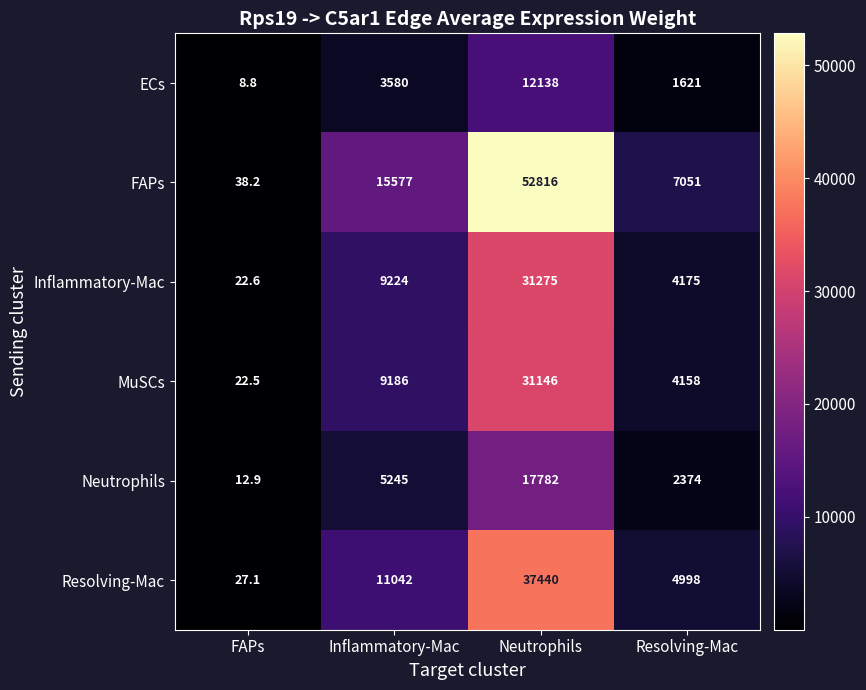

Reading left to right, list all the values displayed in this chart.

ECs: 8.8	3580.0	12138.0	1621.0
FAPs: 38.2	15577.0	52816.0	7051.0
Inflammatory-Mac: 22.6	9224.0	31275.0	4175.0
MuSCs: 22.5	9186.0	31146.0	4158.0
Neutrophils: 12.9	5245.0	17782.0	2374.0
Resolving-Mac: 27.1	11042.0	37440.0	4998.0